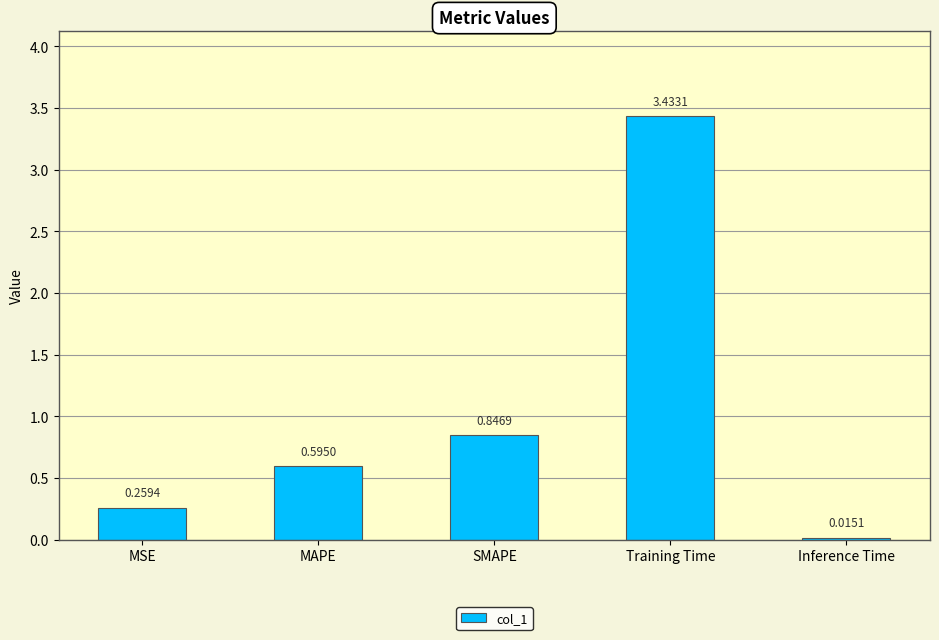

Between Inference Time and Training Time, which is larger?

Training Time